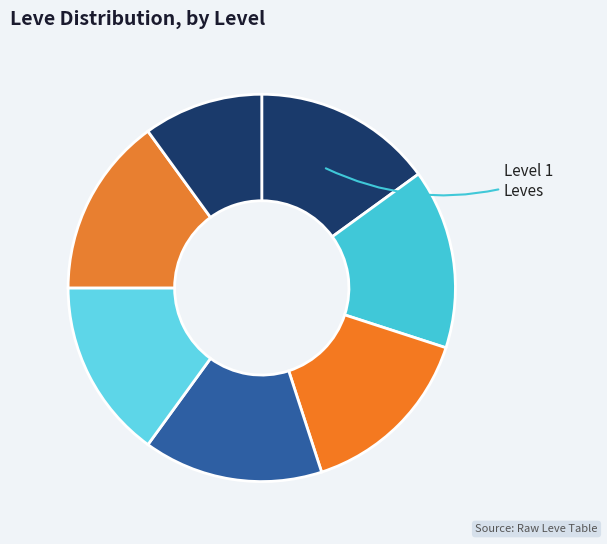

How many segments does this pie chart have?

7